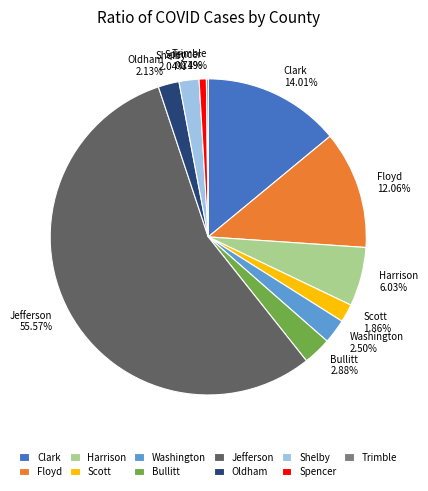

Approximately how many times larger is the value at Washington 2.50% compared to Oldham 2.13%?

1.2